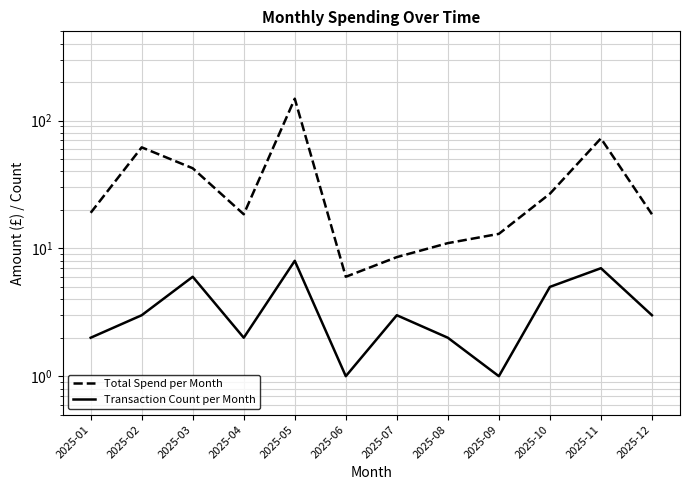

True or false: Total Spend per Month and Transaction Count per Month intersect in this chart.

False